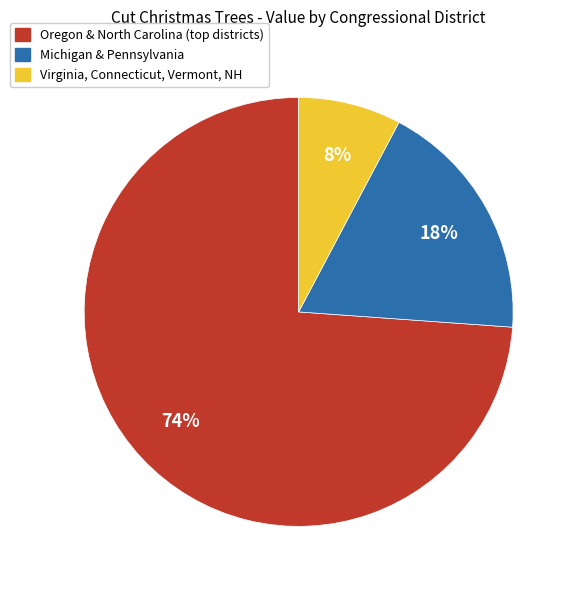

To the nearest percent, what is the difference between the largest and smallest slice percentages?

66%